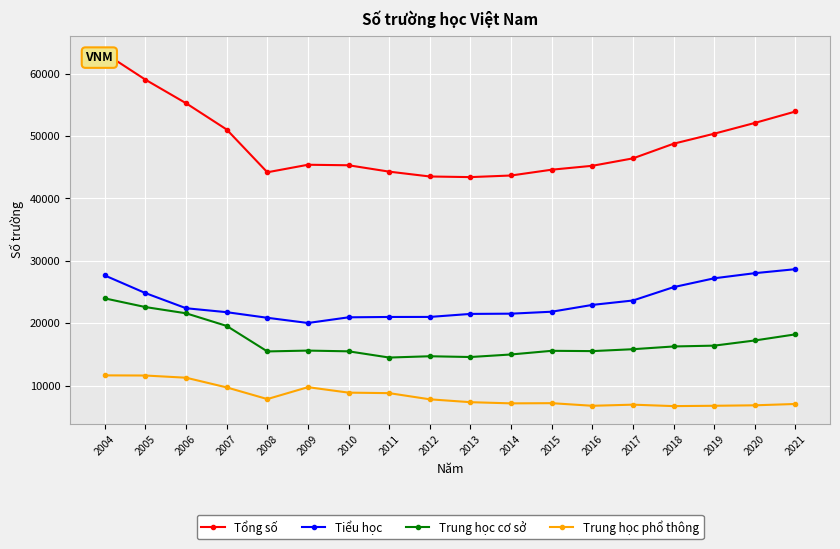

At which category does Trung học phổ thông reach its first local valley?

2008